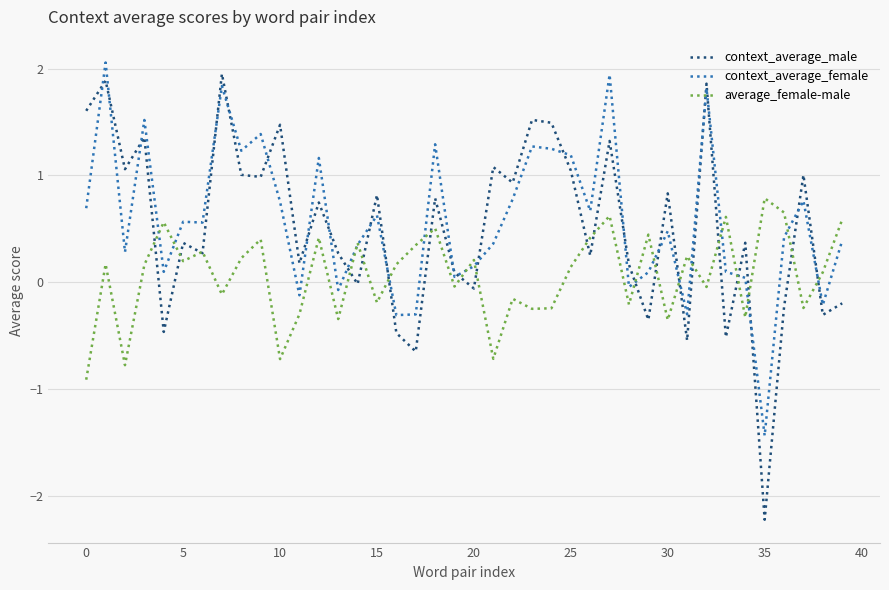

After their last crossing, which series has the higher values: average_female-male or context_average_female?

average_female-male